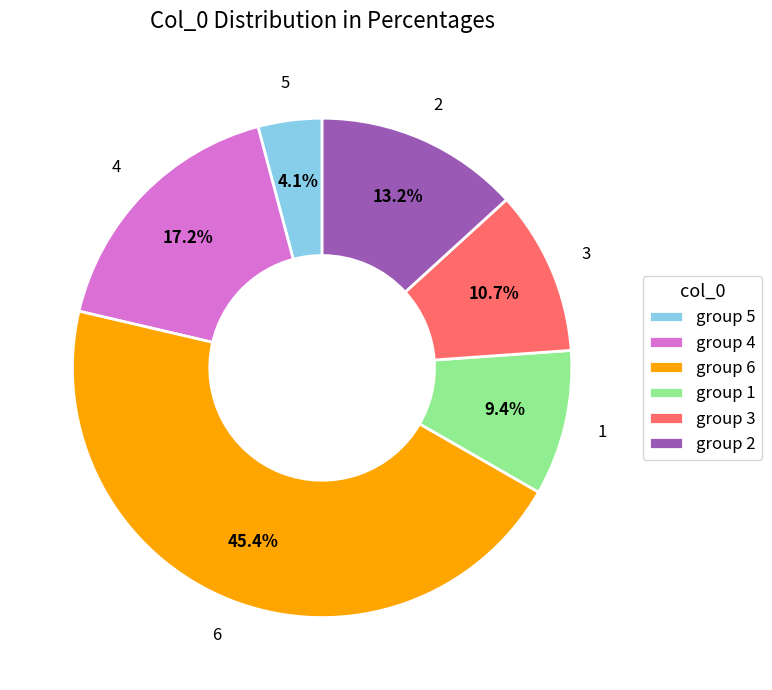

Which has a higher value, 6 or 1?

6